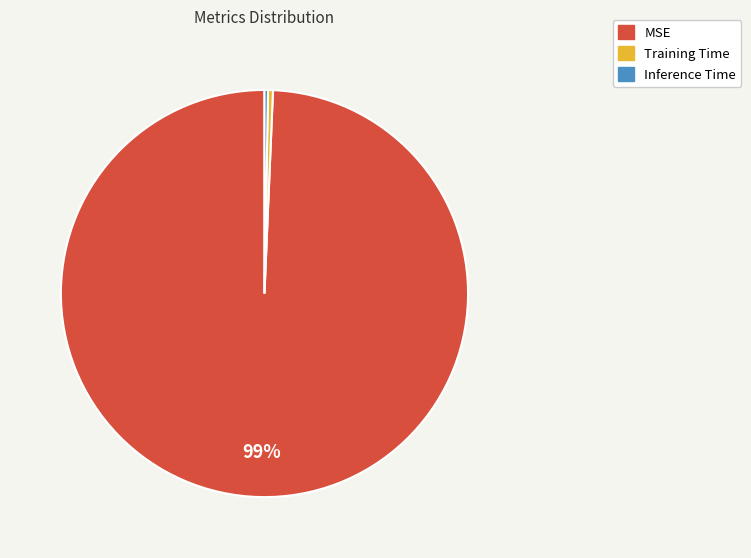

True or false: Training Time accounts for 0% of the total.

True